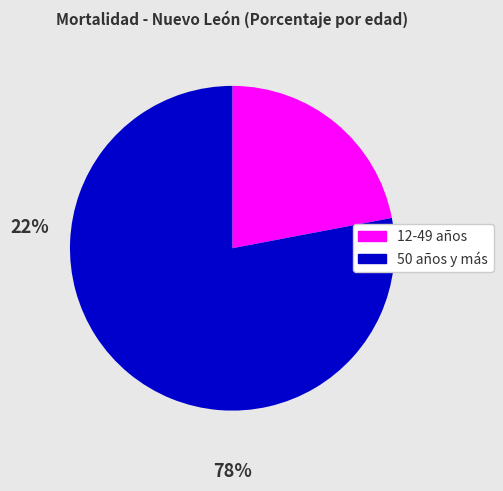

Is there any slice that represents more than half of the pie?

Yes